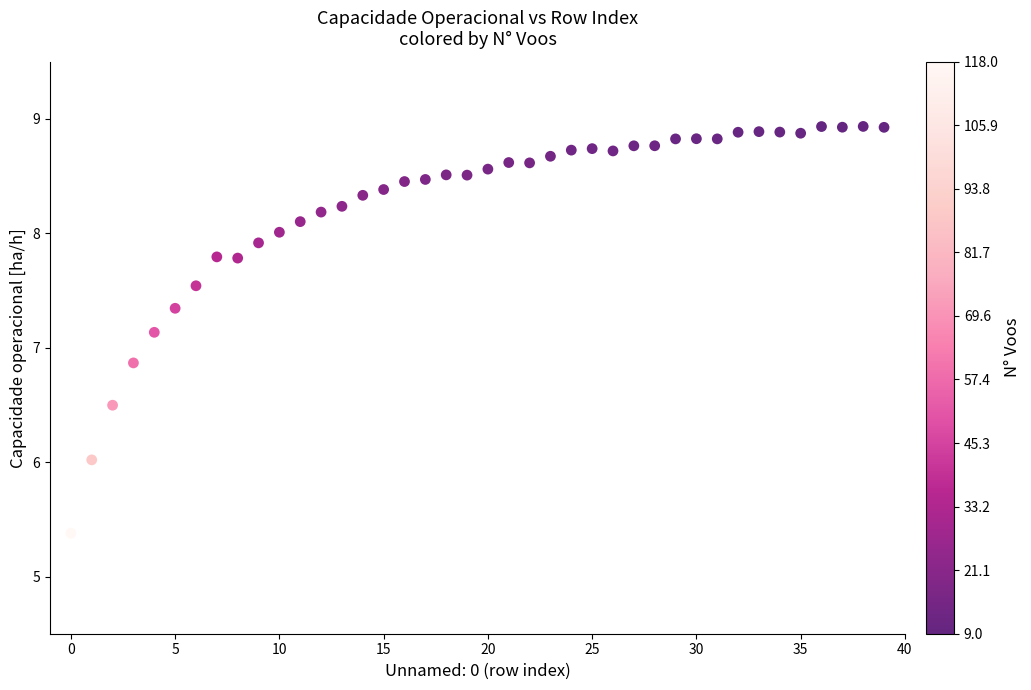

What is the range of Y values (max minus min)?

3.6